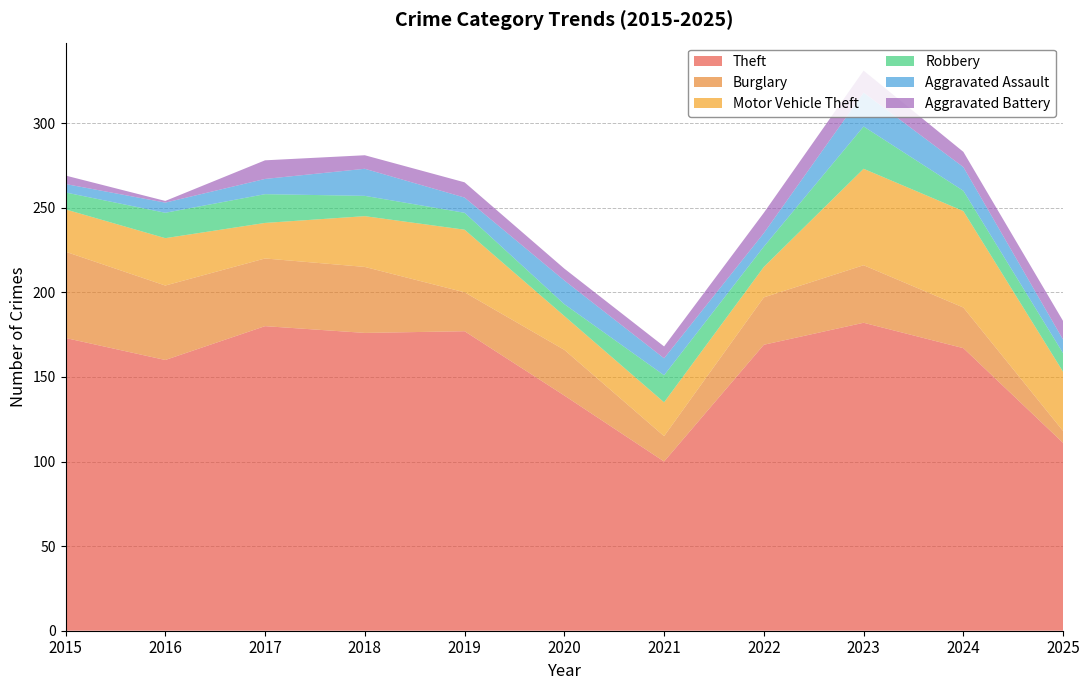

Reading left to right, list all the values displayed in this chart.

Theft: 173	160	180	176	177	139	100	169	182	167	111
Burglary: 51	44	40	39	23	27	15	28	34	24	7
Motor Vehicle Theft: 25	28	21	30	37	20	20	18	57	57	35
Robbery: 10	15	17	12	10	7	16	12	25	12	11
Aggravated Assault: 5	6	9	16	9	14	10	8	20	14	8
Aggravated Battery: 5	1	11	8	9	7	7	12	13	9	11